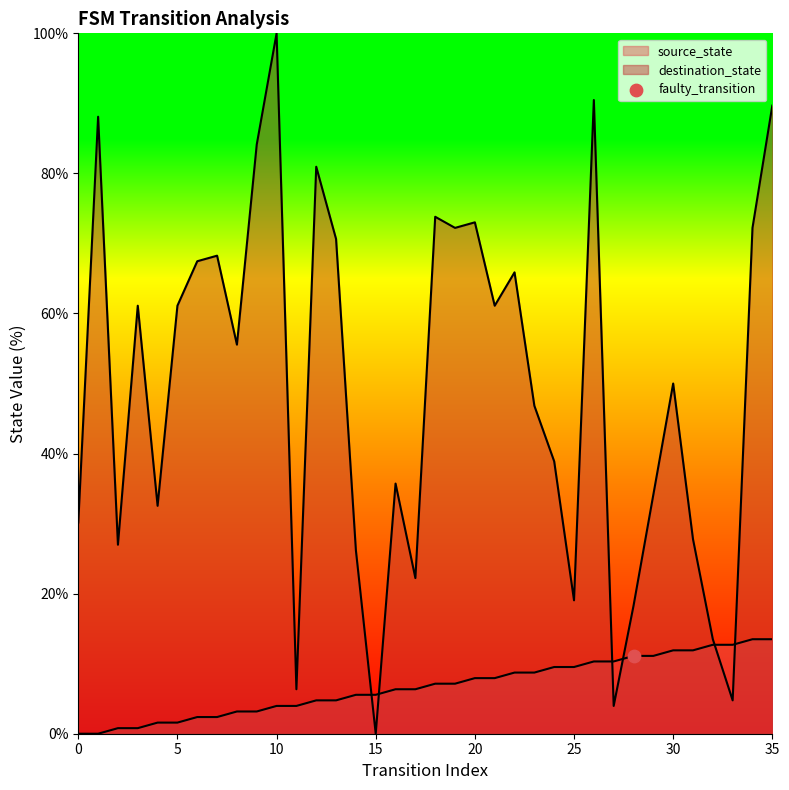

Which series reaches the minimum Y coordinate?

source_state